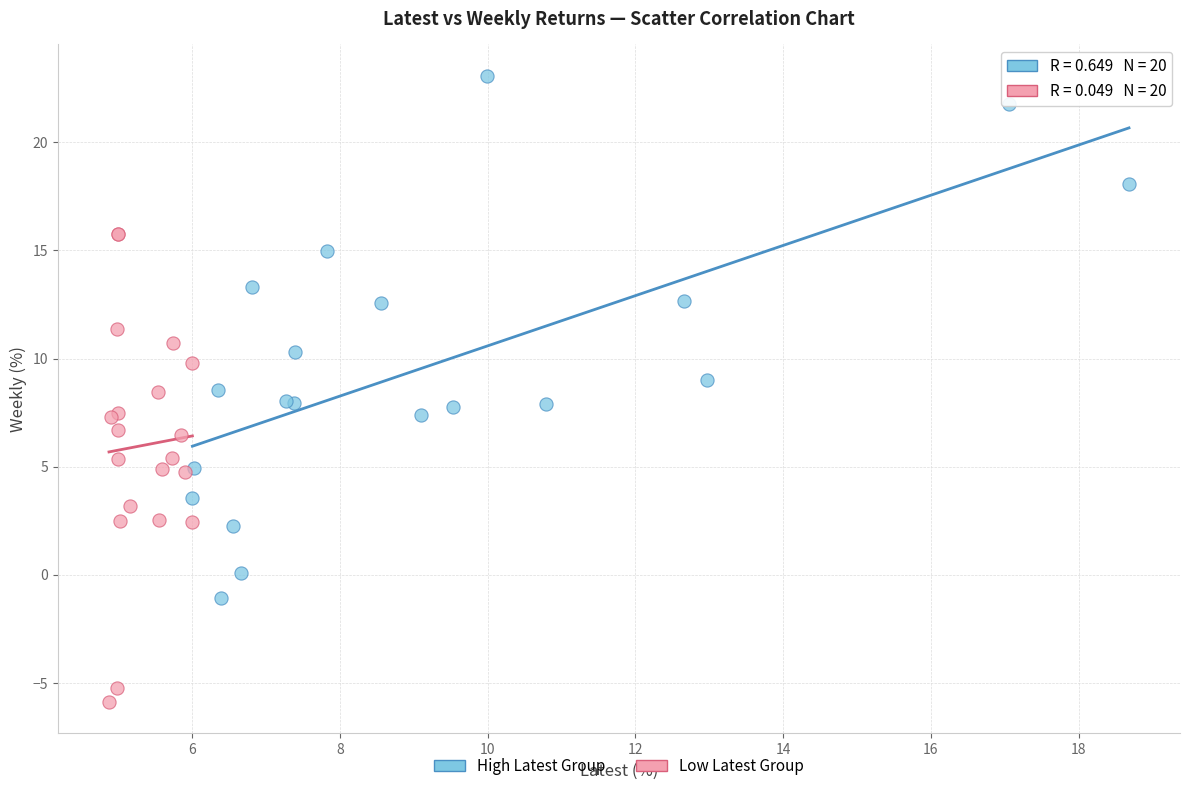

Which series has the widest spread of Y values?

High Latest Group